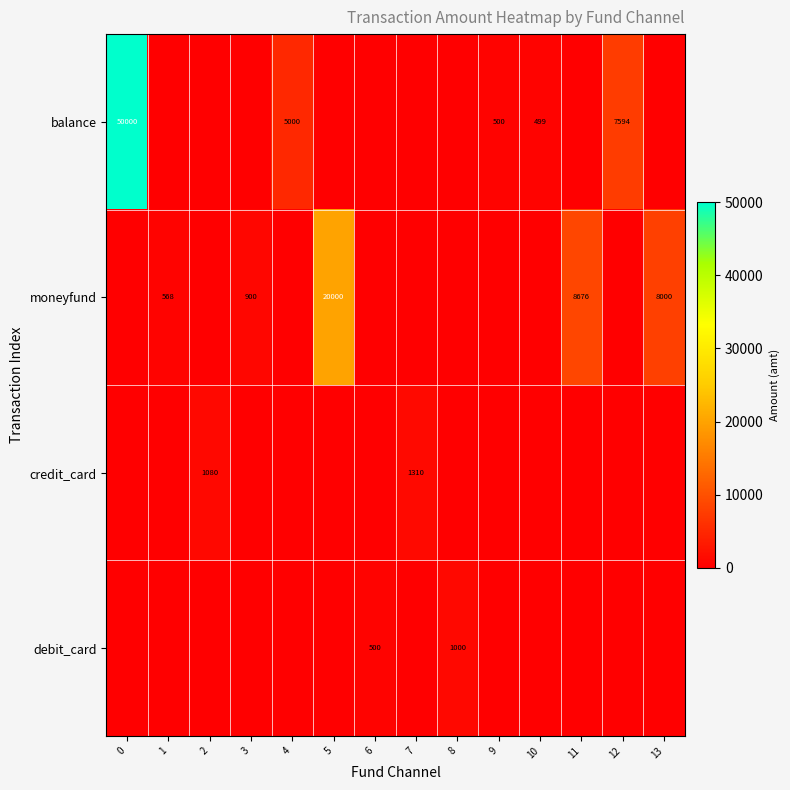

Is it true that debit_card equals 1000 at 8?

True